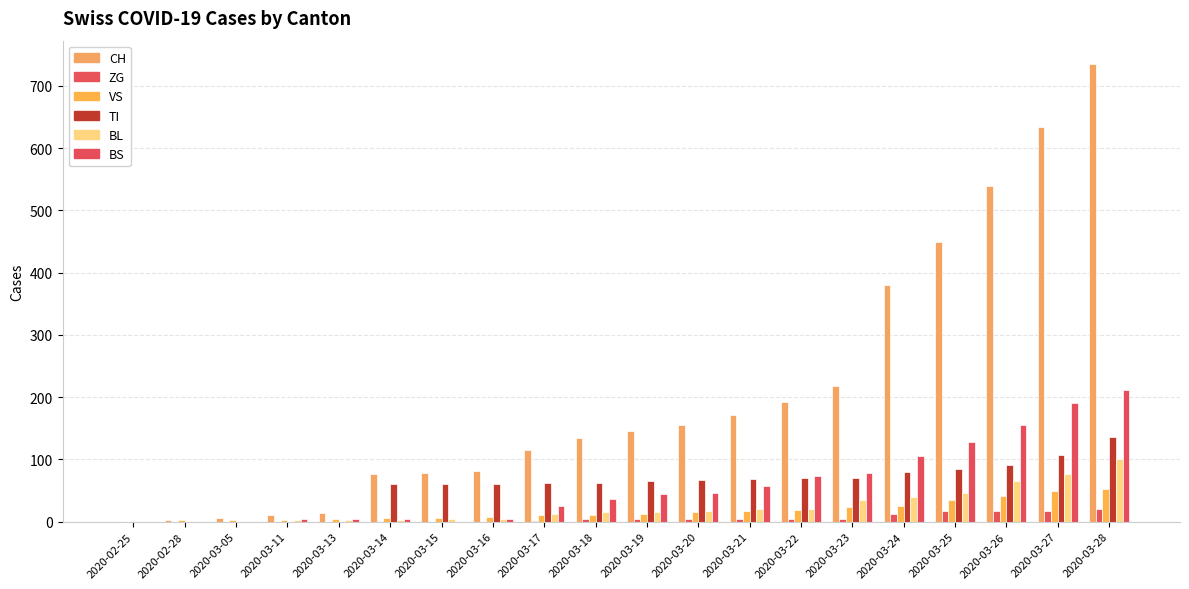

How many categories are shown in the chart?

20